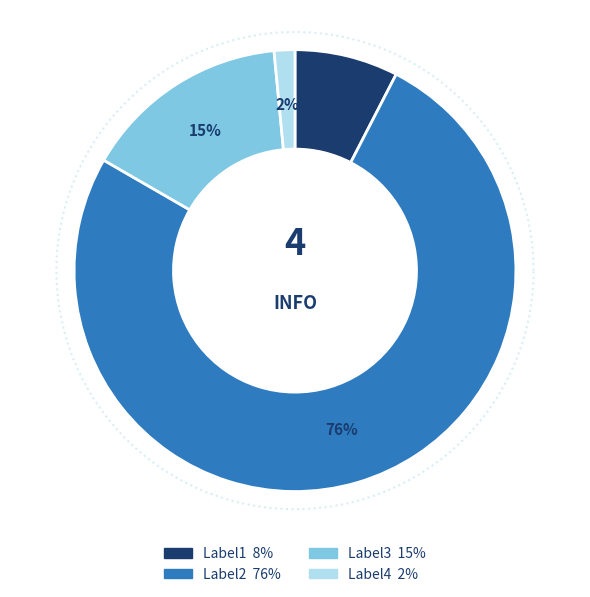

Rank the categories by value from lowest to highest.

Label4, Label1, Label3, Label2